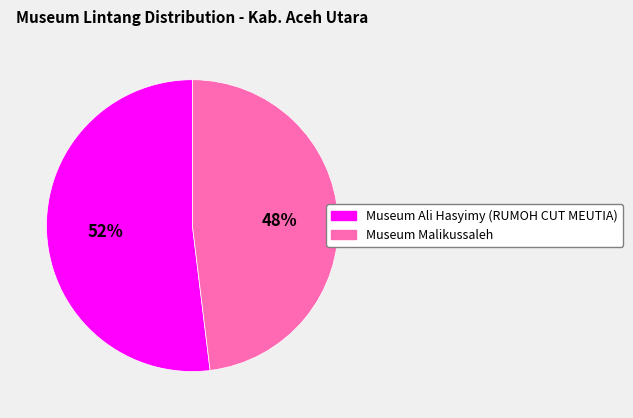

To the nearest percent, what portion does Museum Ali Hasyimy (RUMOH CUT MEUTIA) represent?

52%